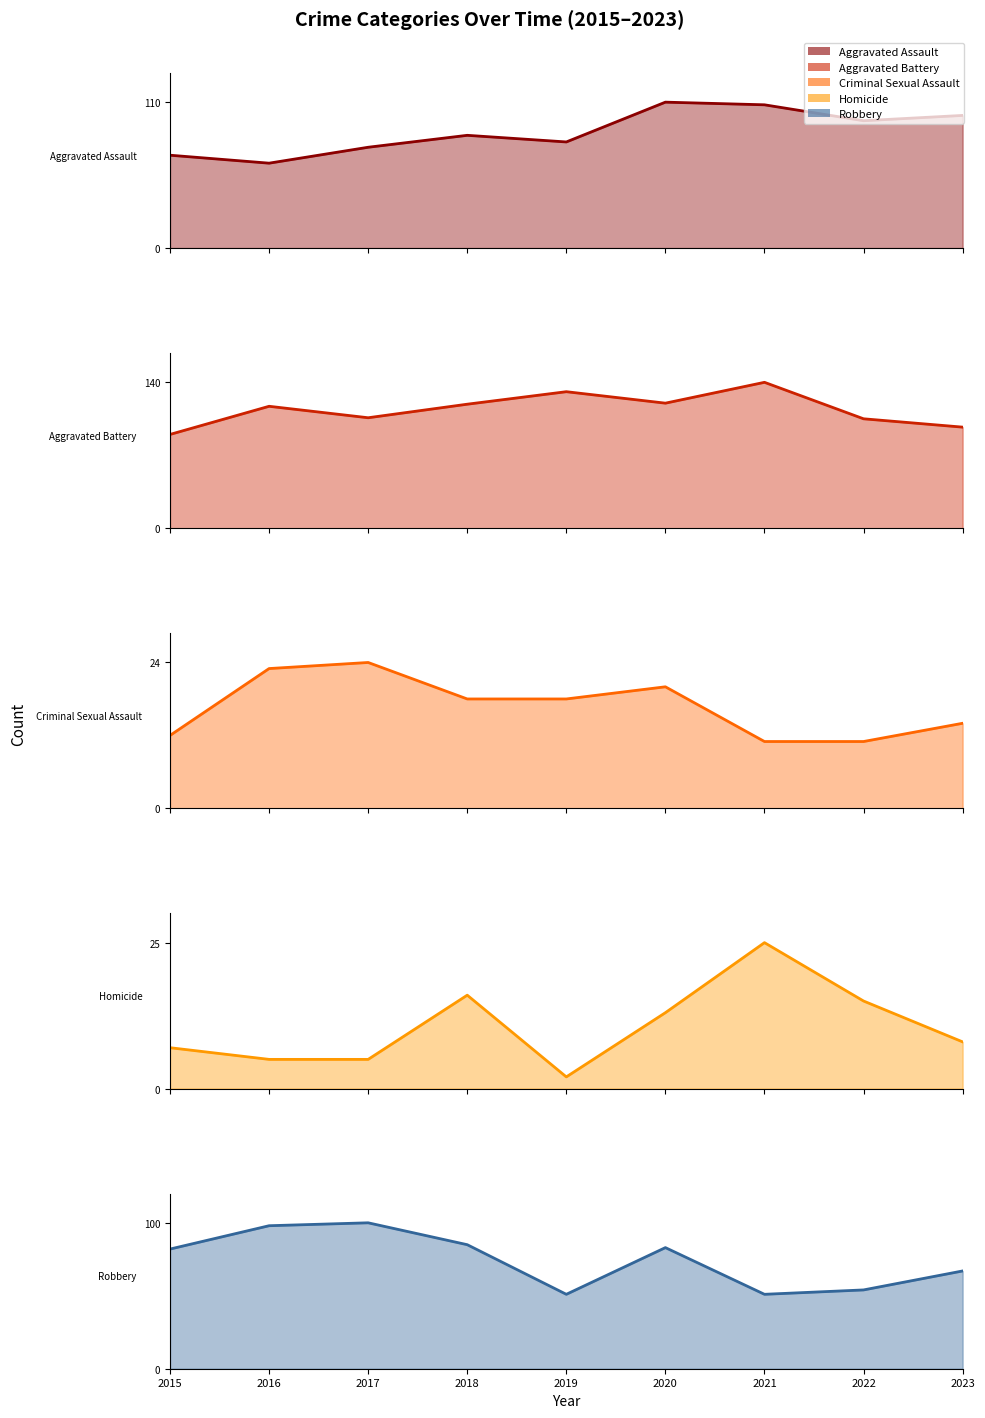

What is the value of the 6th point from the left?

110